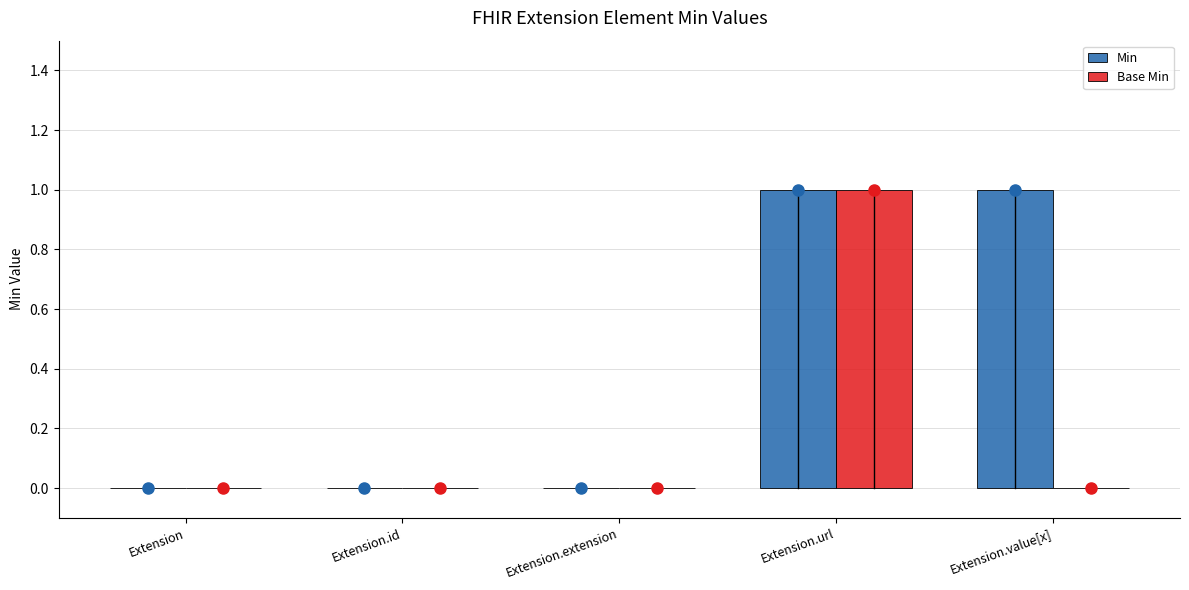

Between Extension.extension and Extension.value[x], which series saw the biggest shift?

Min